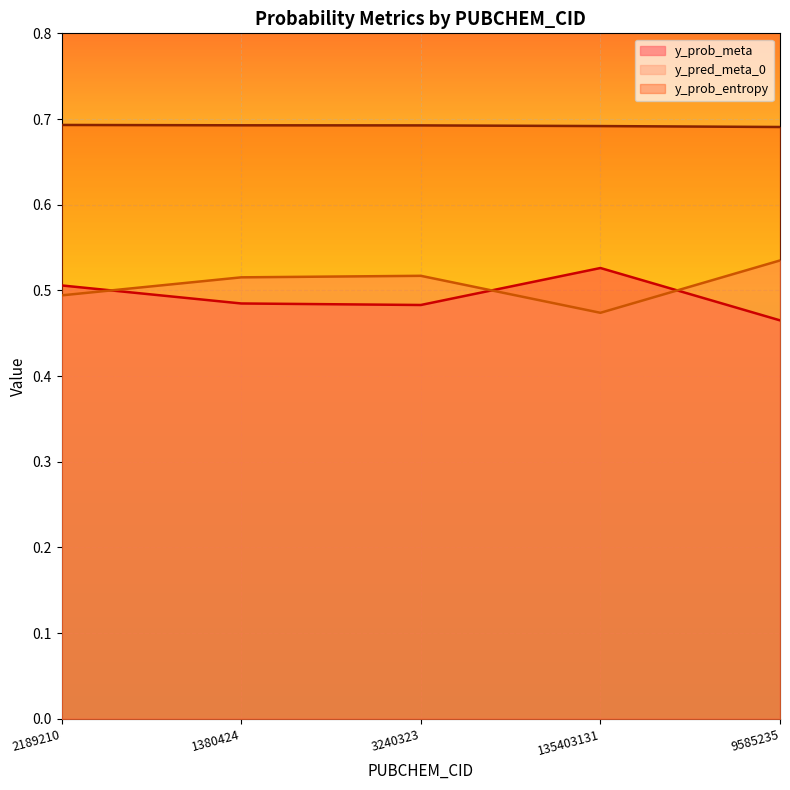

At which category is the sum across all series the highest?

2189210